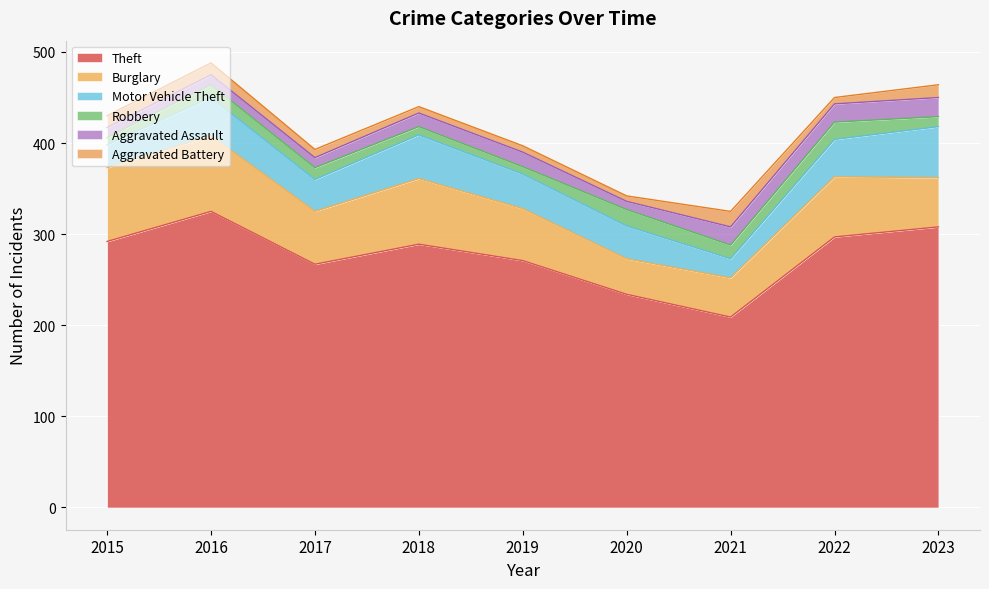

How many lines are shown in the chart?

6